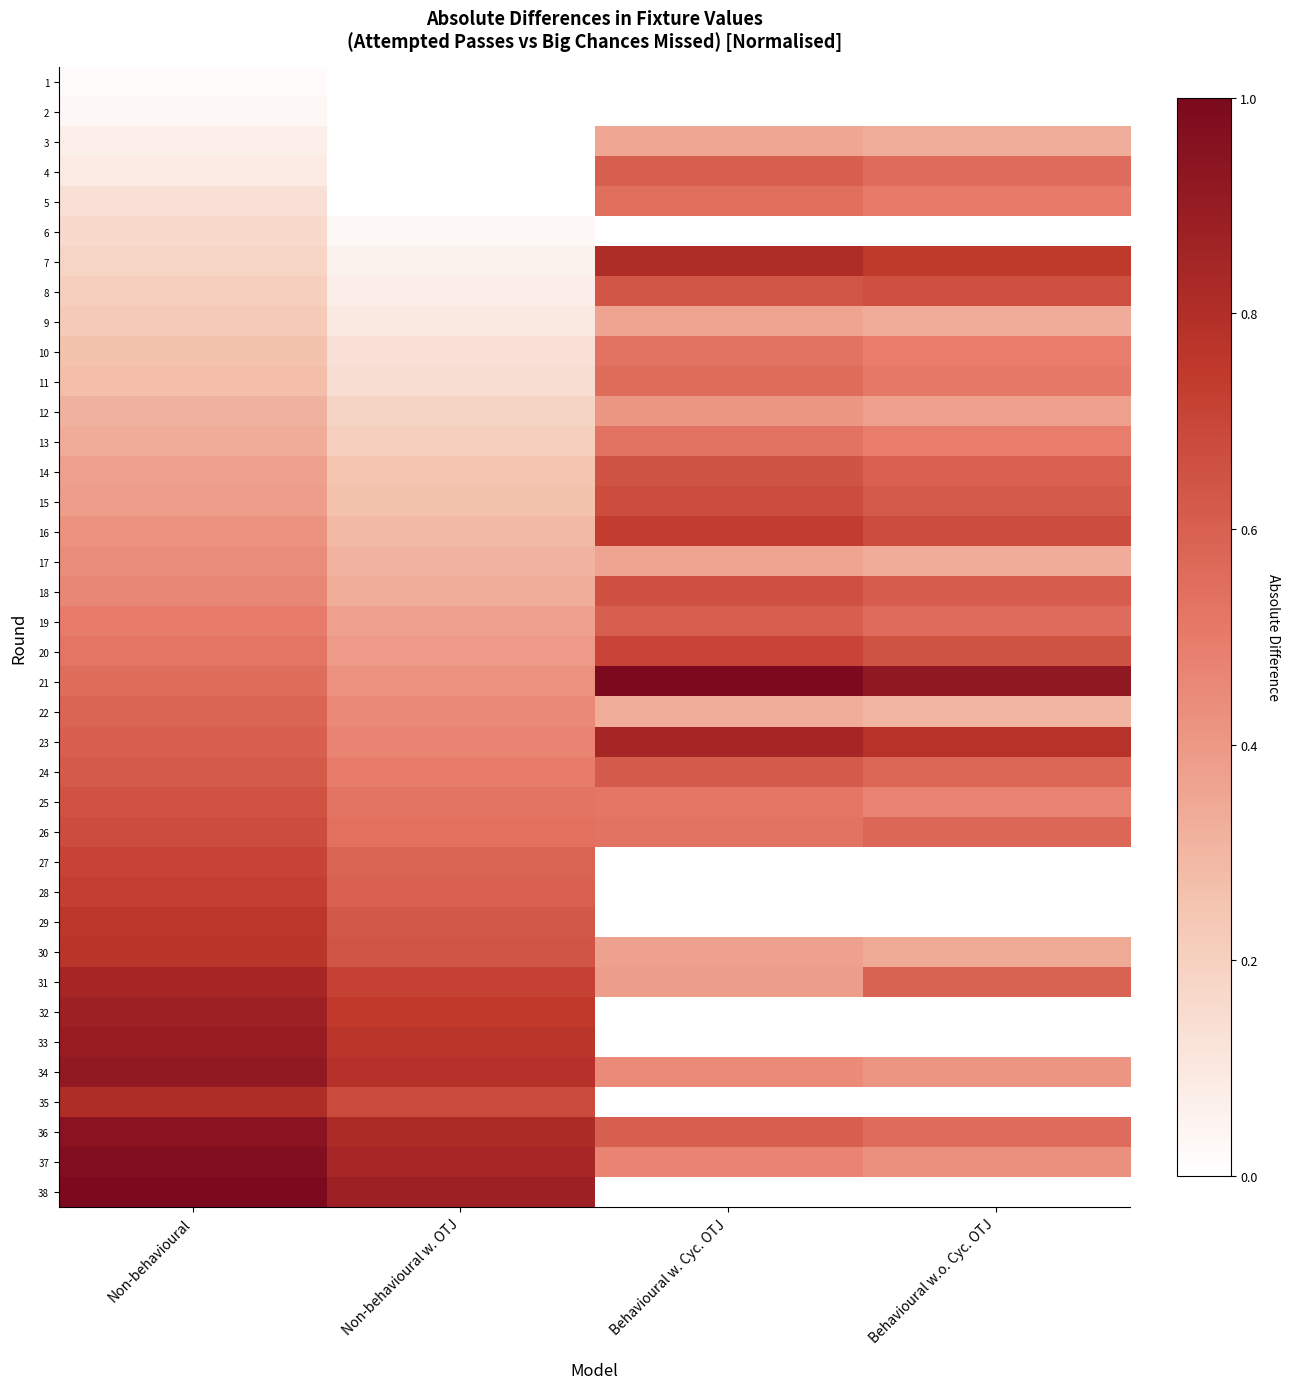

Reading left to right, what are all the values shown in this chart?

1: Non-behavioural=0.0	Non-behavioural w. OTJ=0.0	Behavioural w. Cyc. OTJ=0.0	Behavioural w.o. Cyc. OTJ=0.0
2: Non-behavioural=0.0	Non-behavioural w. OTJ=0.0	Behavioural w. Cyc. OTJ=0.0	Behavioural w.o. Cyc. OTJ=0.0
3: Non-behavioural=0.1	Non-behavioural w. OTJ=0.0	Behavioural w. Cyc. OTJ=0.4	Behavioural w.o. Cyc. OTJ=0.3
4: Non-behavioural=0.1	Non-behavioural w. OTJ=0.0	Behavioural w. Cyc. OTJ=0.6	Behavioural w.o. Cyc. OTJ=0.6
5: Non-behavioural=0.1	Non-behavioural w. OTJ=0.0	Behavioural w. Cyc. OTJ=0.5	Behavioural w.o. Cyc. OTJ=0.5
6: Non-behavioural=0.2	Non-behavioural w. OTJ=0.0	Behavioural w. Cyc. OTJ=0.0	Behavioural w.o. Cyc. OTJ=0.0
7: Non-behavioural=0.2	Non-behavioural w. OTJ=0.1	Behavioural w. Cyc. OTJ=0.8	Behavioural w.o. Cyc. OTJ=0.7
8: Non-behavioural=0.2	Non-behavioural w. OTJ=0.1	Behavioural w. Cyc. OTJ=0.6	Behavioural w.o. Cyc. OTJ=0.7
9: Non-behavioural=0.2	Non-behavioural w. OTJ=0.1	Behavioural w. Cyc. OTJ=0.4	Behavioural w.o. Cyc. OTJ=0.3
10: Non-behavioural=0.3	Non-behavioural w. OTJ=0.1	Behavioural w. Cyc. OTJ=0.5	Behavioural w.o. Cyc. OTJ=0.5
11: Non-behavioural=0.3	Non-behavioural w. OTJ=0.1	Behavioural w. Cyc. OTJ=0.6	Behavioural w.o. Cyc. OTJ=0.5
12: Non-behavioural=0.3	Non-behavioural w. OTJ=0.2	Behavioural w. Cyc. OTJ=0.4	Behavioural w.o. Cyc. OTJ=0.4
13: Non-behavioural=0.3	Non-behavioural w. OTJ=0.2	Behavioural w. Cyc. OTJ=0.5	Behavioural w.o. Cyc. OTJ=0.5
14: Non-behavioural=0.4	Non-behavioural w. OTJ=0.2	Behavioural w. Cyc. OTJ=0.6	Behavioural w.o. Cyc. OTJ=0.6
15: Non-behavioural=0.4	Non-behavioural w. OTJ=0.3	Behavioural w. Cyc. OTJ=0.7	Behavioural w.o. Cyc. OTJ=0.6
16: Non-behavioural=0.4	Non-behavioural w. OTJ=0.3	Behavioural w. Cyc. OTJ=0.7	Behavioural w.o. Cyc. OTJ=0.7
17: Non-behavioural=0.4	Non-behavioural w. OTJ=0.3	Behavioural w. Cyc. OTJ=0.4	Behavioural w.o. Cyc. OTJ=0.3
18: Non-behavioural=0.5	Non-behavioural w. OTJ=0.3	Behavioural w. Cyc. OTJ=0.7	Behavioural w.o. Cyc. OTJ=0.6
19: Non-behavioural=0.5	Non-behavioural w. OTJ=0.4	Behavioural w. Cyc. OTJ=0.6	Behavioural w.o. Cyc. OTJ=0.6
20: Non-behavioural=0.5	Non-behavioural w. OTJ=0.4	Behavioural w. Cyc. OTJ=0.7	Behavioural w.o. Cyc. OTJ=0.7
21: Non-behavioural=0.6	Non-behavioural w. OTJ=0.4	Behavioural w. Cyc. OTJ=1.0	Behavioural w.o. Cyc. OTJ=0.9
22: Non-behavioural=0.6	Non-behavioural w. OTJ=0.5	Behavioural w. Cyc. OTJ=0.3	Behavioural w.o. Cyc. OTJ=0.3
23: Non-behavioural=0.6	Non-behavioural w. OTJ=0.5	Behavioural w. Cyc. OTJ=0.8	Behavioural w.o. Cyc. OTJ=0.8
24: Non-behavioural=0.6	Non-behavioural w. OTJ=0.5	Behavioural w. Cyc. OTJ=0.6	Behavioural w.o. Cyc. OTJ=0.6
25: Non-behavioural=0.7	Non-behavioural w. OTJ=0.5	Behavioural w. Cyc. OTJ=0.5	Behavioural w.o. Cyc. OTJ=0.5
26: Non-behavioural=0.7	Non-behavioural w. OTJ=0.5	Behavioural w. Cyc. OTJ=0.5	Behavioural w.o. Cyc. OTJ=0.6
27: Non-behavioural=0.7	Non-behavioural w. OTJ=0.6	Behavioural w. Cyc. OTJ=0.0	Behavioural w.o. Cyc. OTJ=0.0
28: Non-behavioural=0.7	Non-behavioural w. OTJ=0.6	Behavioural w. Cyc. OTJ=0.0	Behavioural w.o. Cyc. OTJ=0.0
29: Non-behavioural=0.8	Non-behavioural w. OTJ=0.6	Behavioural w. Cyc. OTJ=0.0	Behavioural w.o. Cyc. OTJ=0.0
30: Non-behavioural=0.8	Non-behavioural w. OTJ=0.6	Behavioural w. Cyc. OTJ=0.4	Behavioural w.o. Cyc. OTJ=0.3
31: Non-behavioural=0.8	Non-behavioural w. OTJ=0.7	Behavioural w. Cyc. OTJ=0.4	Behavioural w.o. Cyc. OTJ=0.6
32: Non-behavioural=0.9	Non-behavioural w. OTJ=0.7	Behavioural w. Cyc. OTJ=0.0	Behavioural w.o. Cyc. OTJ=0.0
33: Non-behavioural=0.9	Non-behavioural w. OTJ=0.8	Behavioural w. Cyc. OTJ=0.0	Behavioural w.o. Cyc. OTJ=0.0
34: Non-behavioural=0.9	Non-behavioural w. OTJ=0.8	Behavioural w. Cyc. OTJ=0.4	Behavioural w.o. Cyc. OTJ=0.4
35: Non-behavioural=0.8	Non-behavioural w. OTJ=0.7	Behavioural w. Cyc. OTJ=0.0	Behavioural w.o. Cyc. OTJ=0.0
36: Non-behavioural=0.9	Non-behavioural w. OTJ=0.8	Behavioural w. Cyc. OTJ=0.6	Behavioural w.o. Cyc. OTJ=0.6
37: Non-behavioural=1.0	Non-behavioural w. OTJ=0.8	Behavioural w. Cyc. OTJ=0.5	Behavioural w.o. Cyc. OTJ=0.4
38: Non-behavioural=1.0	Non-behavioural w. OTJ=0.9	Behavioural w. Cyc. OTJ=0.0	Behavioural w.o. Cyc. OTJ=0.0